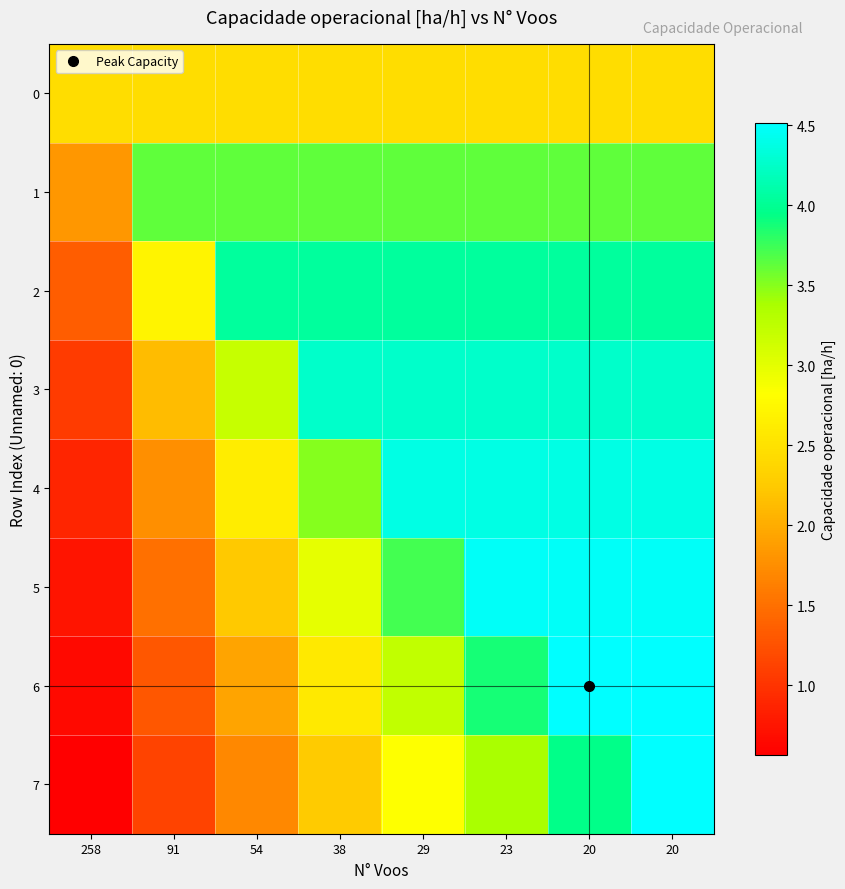

List the series in order of their peak value, lowest first.

0, 1, 2, 3, 4, 5, 7, 6